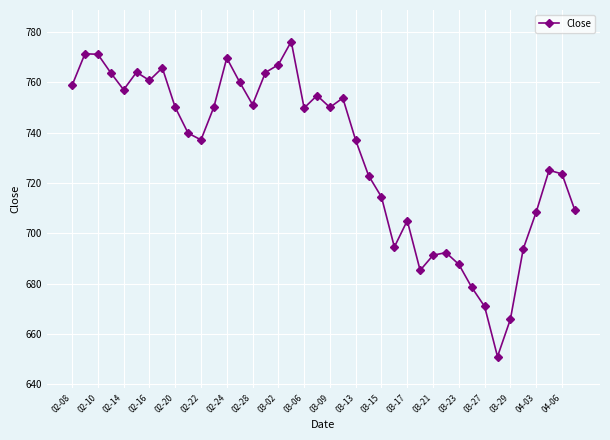

What is the smallest value displayed?

651.1